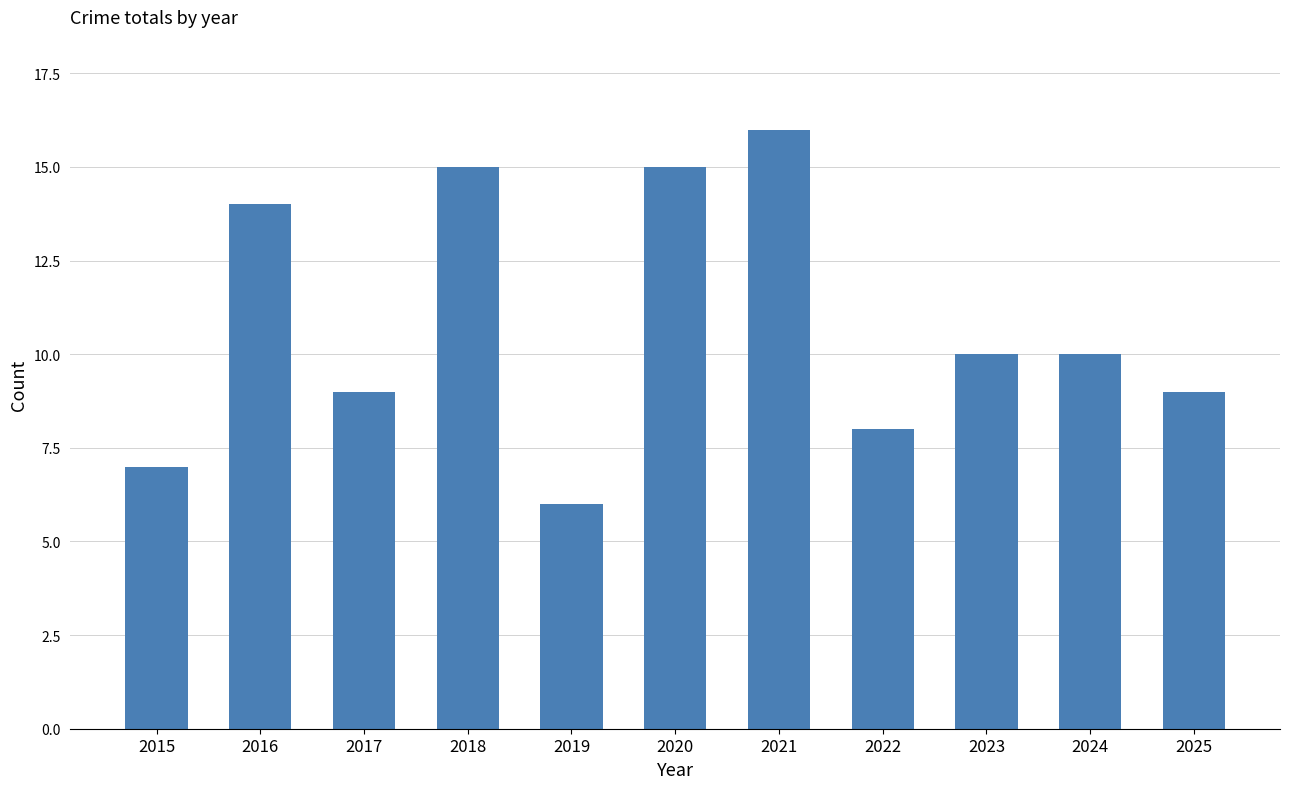

What is the value of the 3rd bar from the left?

9